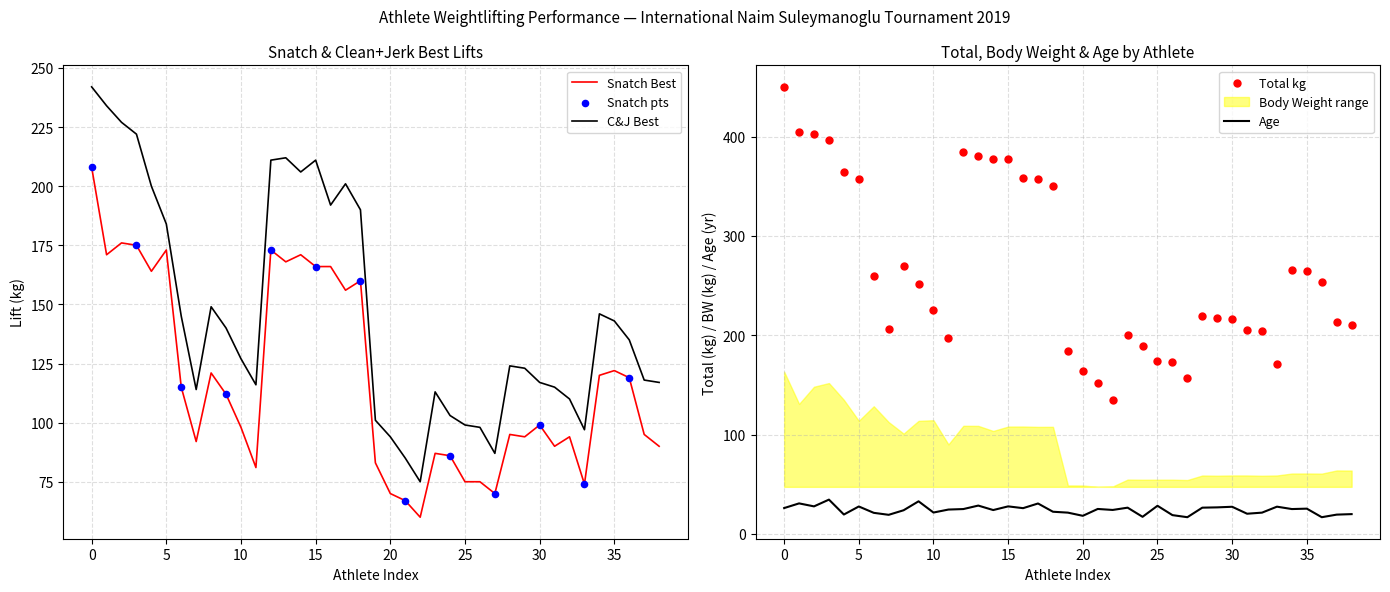

Which series reaches the minimum Y coordinate?

snatch_best